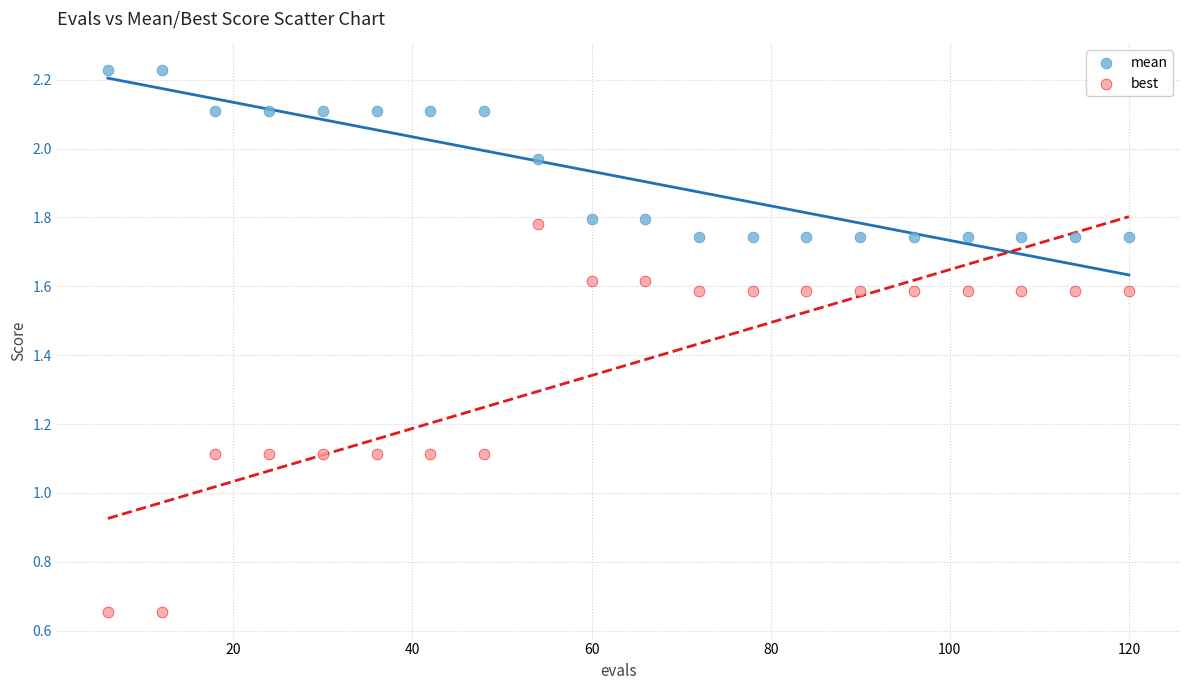

Across all data points, what is the range of X values (max minus min)?

114.0